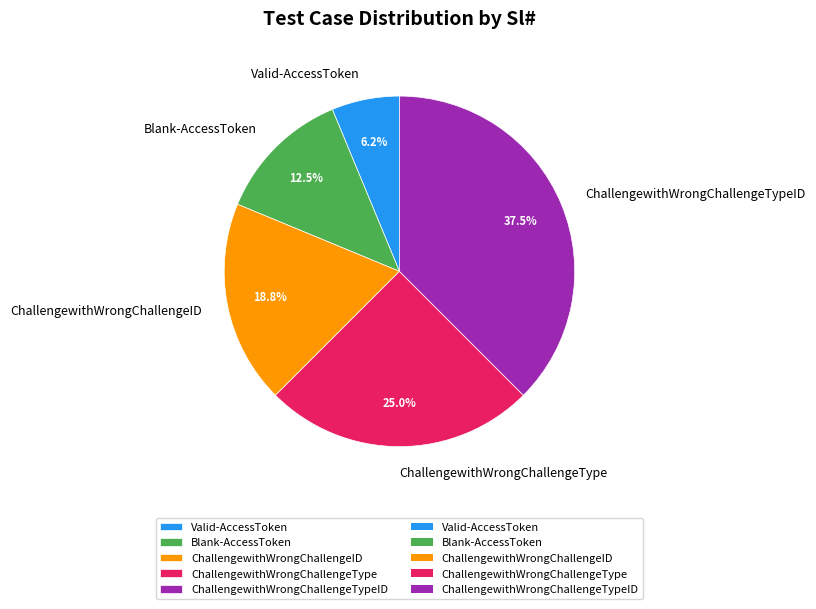

What is the largest slice in the pie chart?

ChallengewithWrongChallengeTypeID